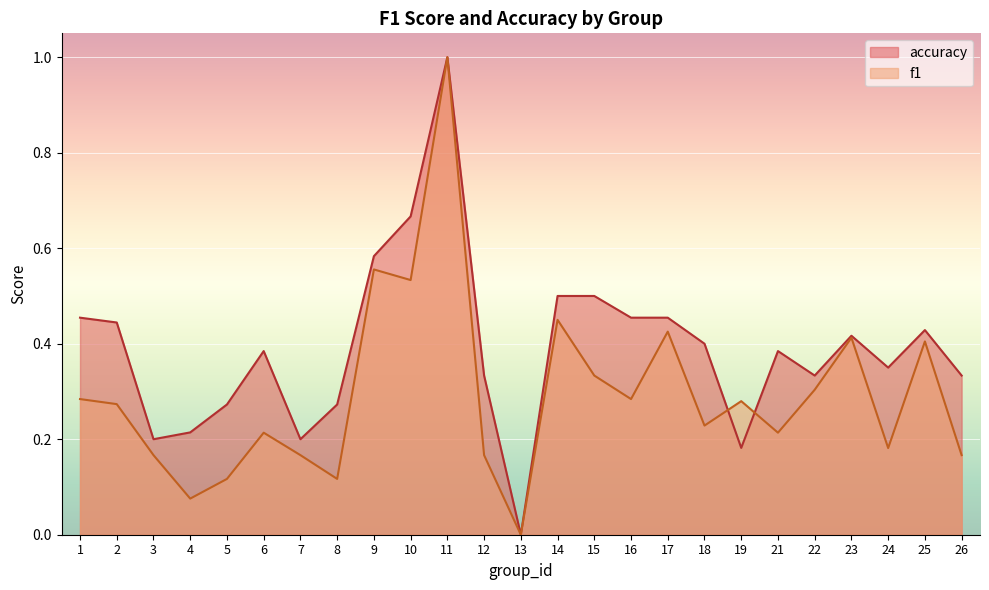

How many lines are shown in the chart?

2